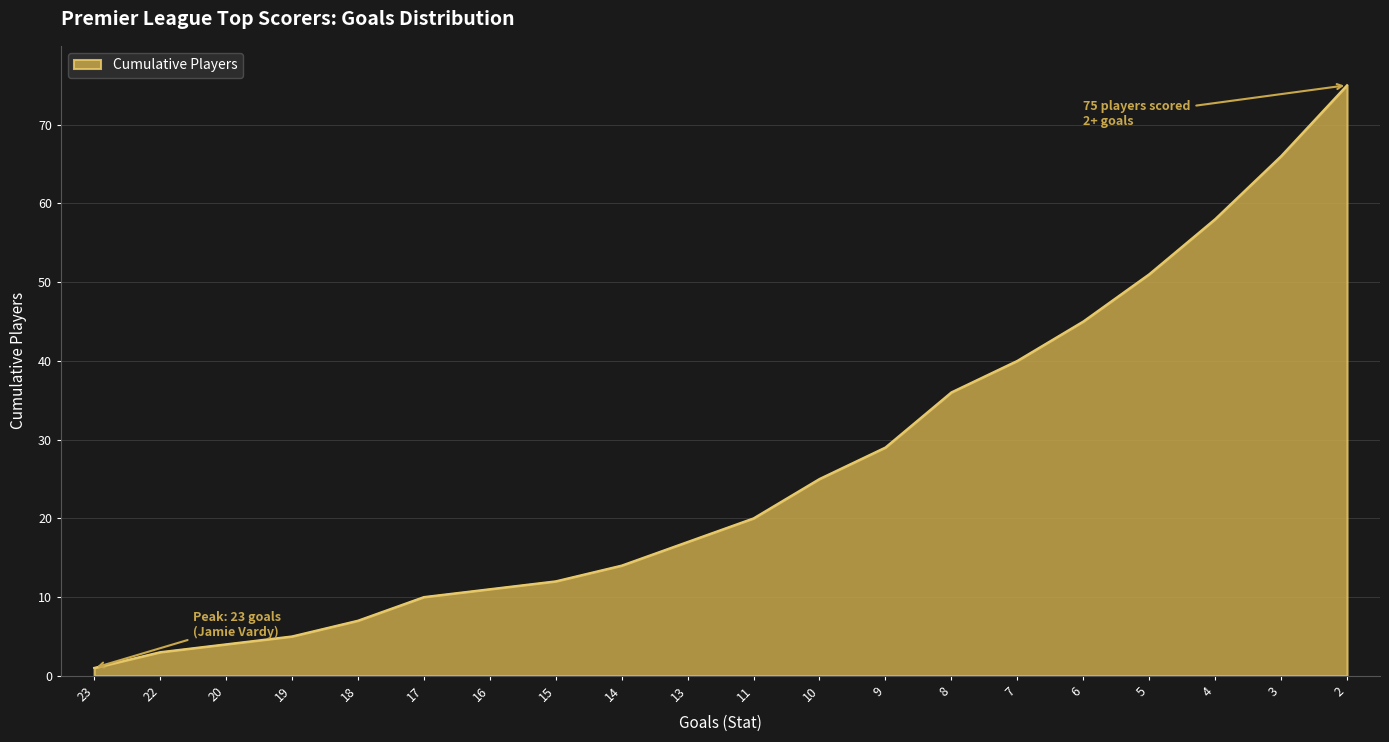

What is the ratio of the value at 9 to the value at 2?

0.4